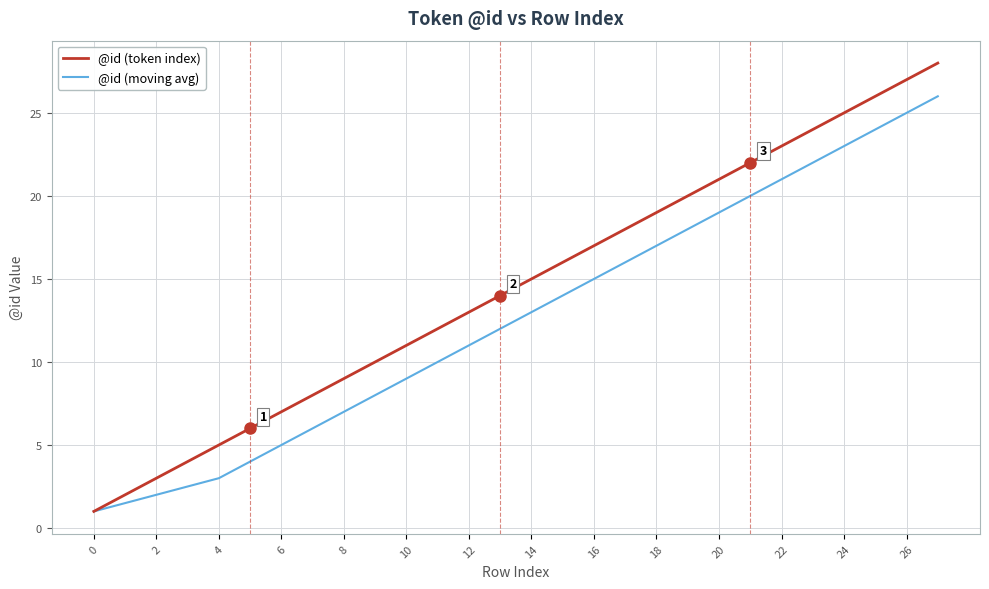

What is the smallest value displayed?

1.0